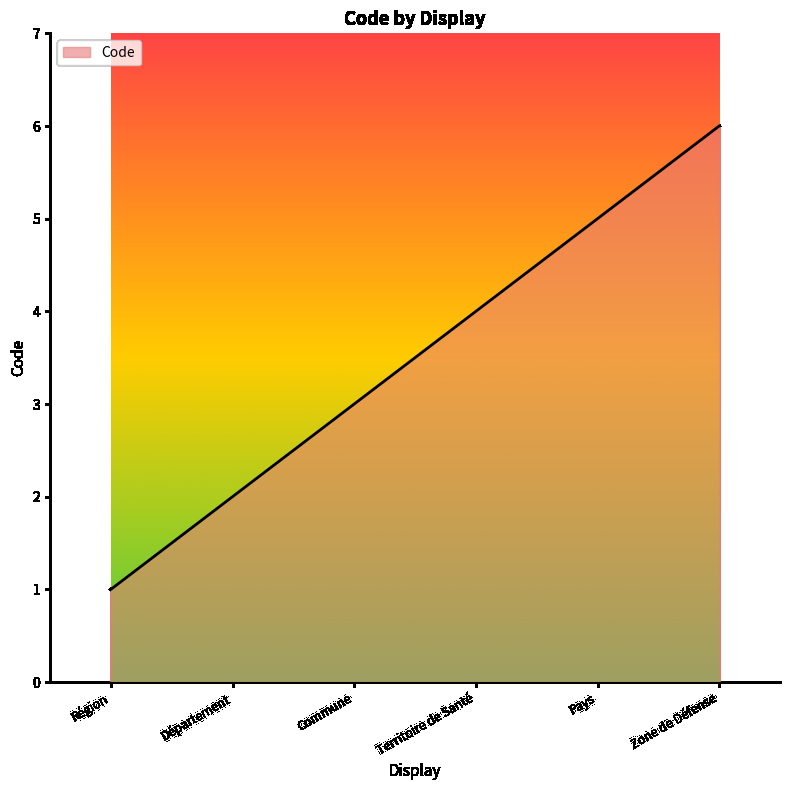

Which category has the highest value across all series?

Zone de Défense